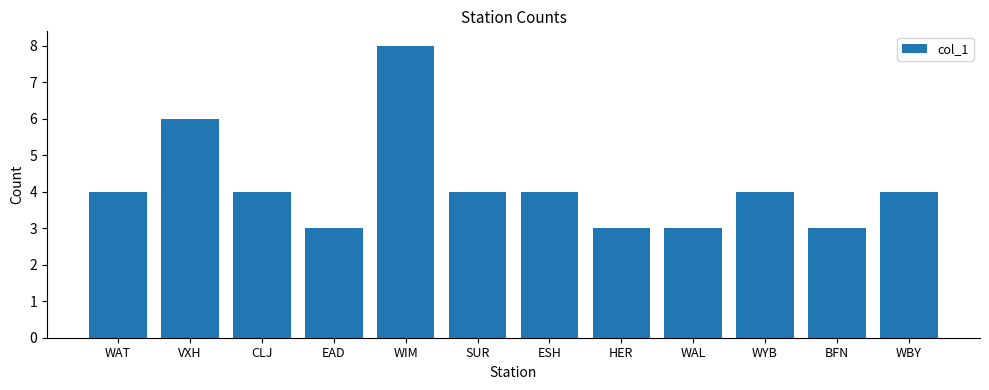

What is the sum of all values?

50